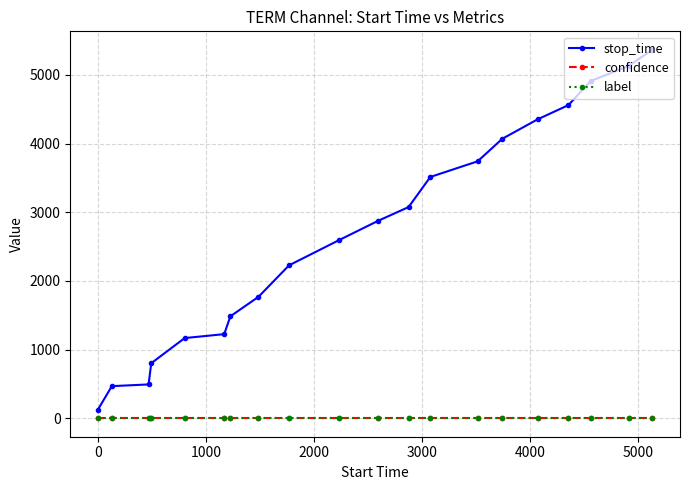

Count the number of data series in this chart.

3